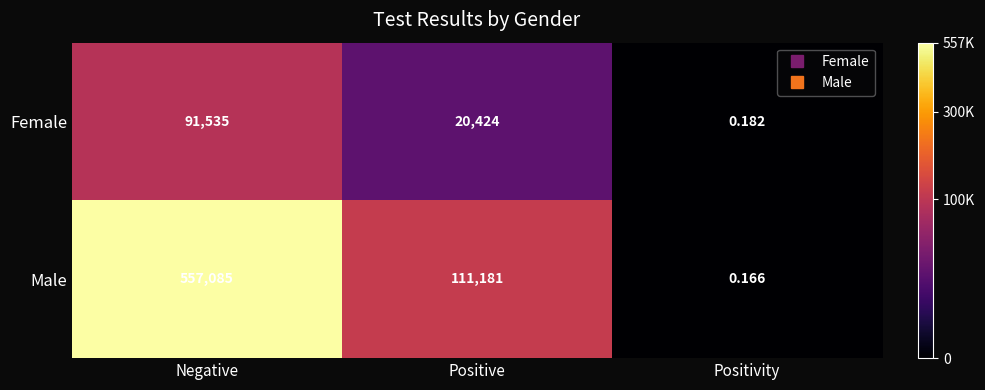

Which series has the largest total across all categories?

Male